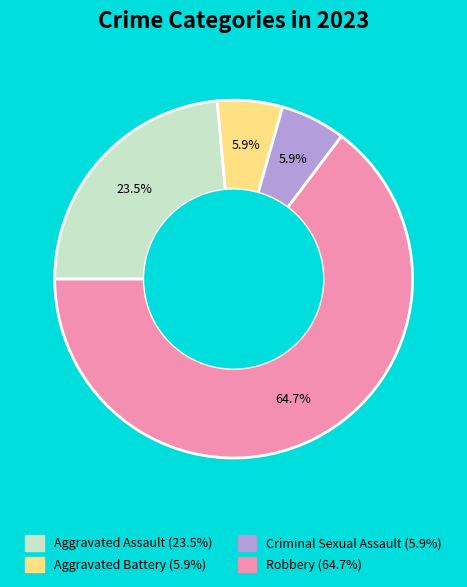

What is the ratio of the value at Aggravated Assault to the value at Robbery?

0.4